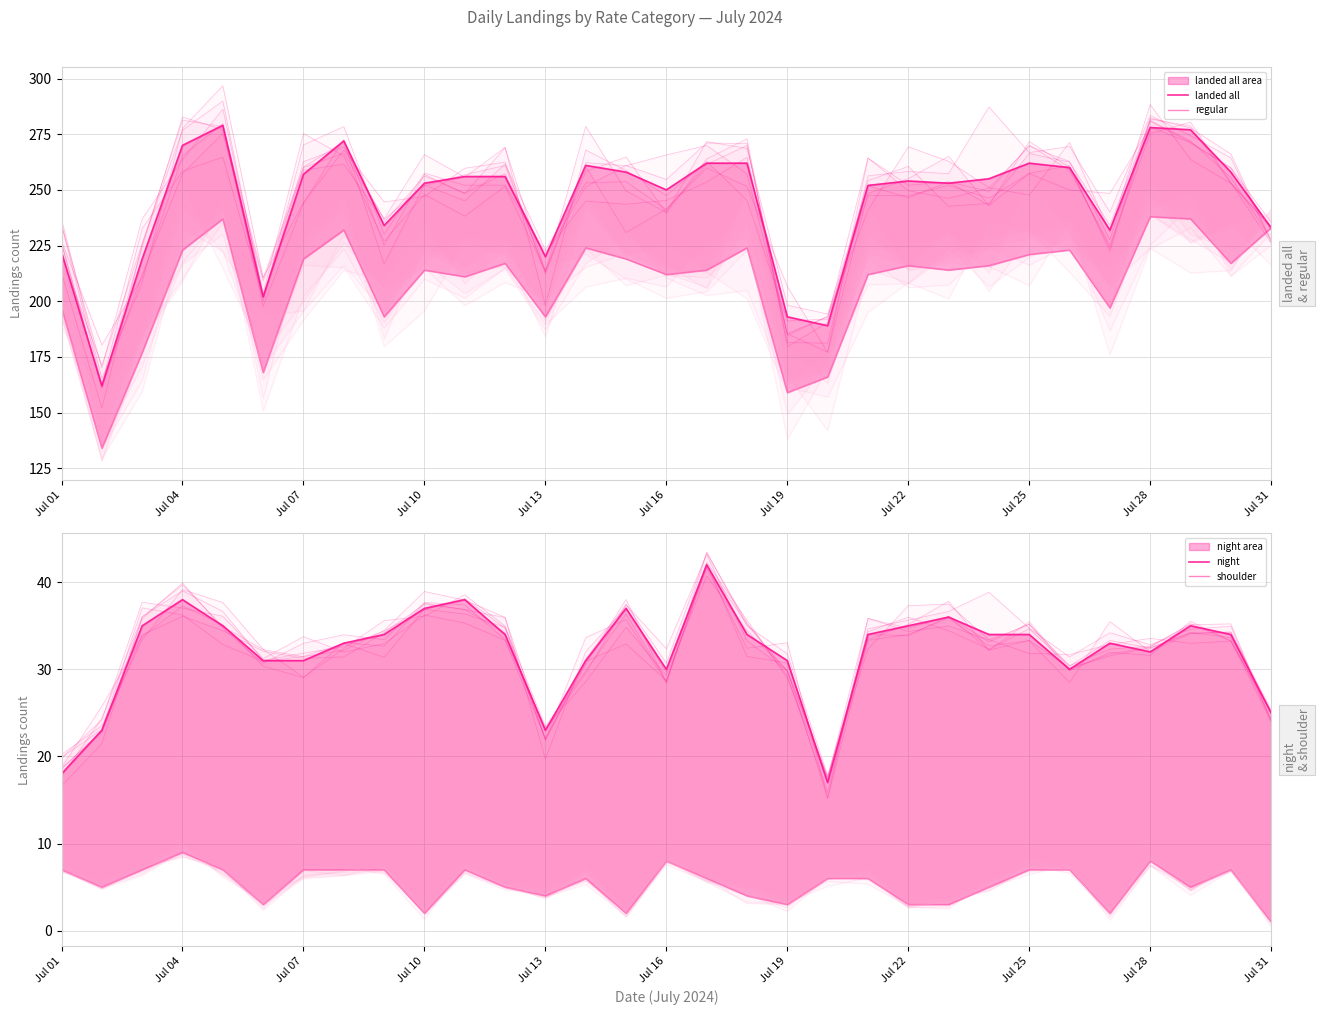

Reading left to right, list all the values displayed in this chart.

landed all: 222	162	219	270	279	202	257	272	234	253	256	256	220	261	258	250	262	262	193	189	252	254	253	255	262	260	232	278	277	258	233
regular: 197	134	177	223	237	168	219	232	193	214	211	217	193	224	219	212	214	224	159	166	212	216	214	216	221	223	197	238	237	217	233
night: 18	23	35	38	35	31	31	33	34	37	38	34	23	31	37	30	42	34	31	17	34	35	36	34	34	30	33	32	35	34	25
shoulder: 7	5	7	9	7	3	7	7	7	2	7	5	4	6	2	8	6	4	3	6	6	3	3	5	7	7	2	8	5	7	1